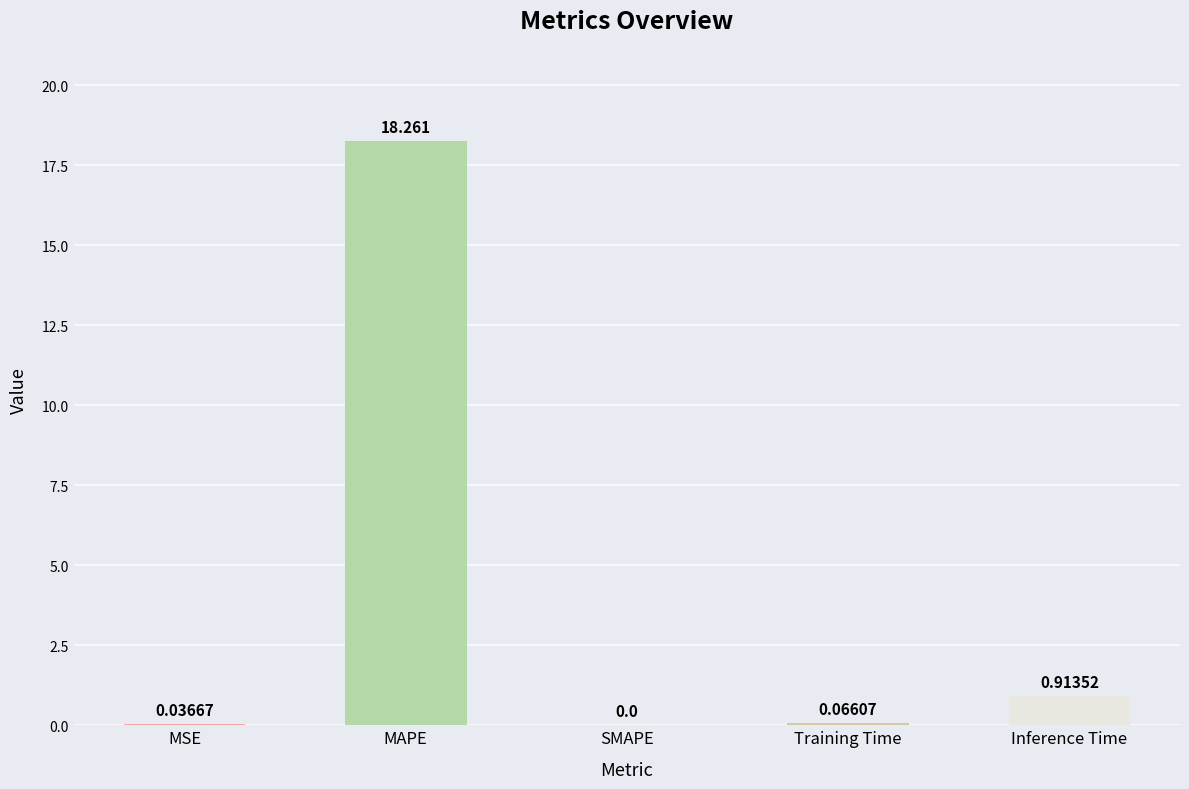

Are the bars grouped side by side (vs. stacked)?

No